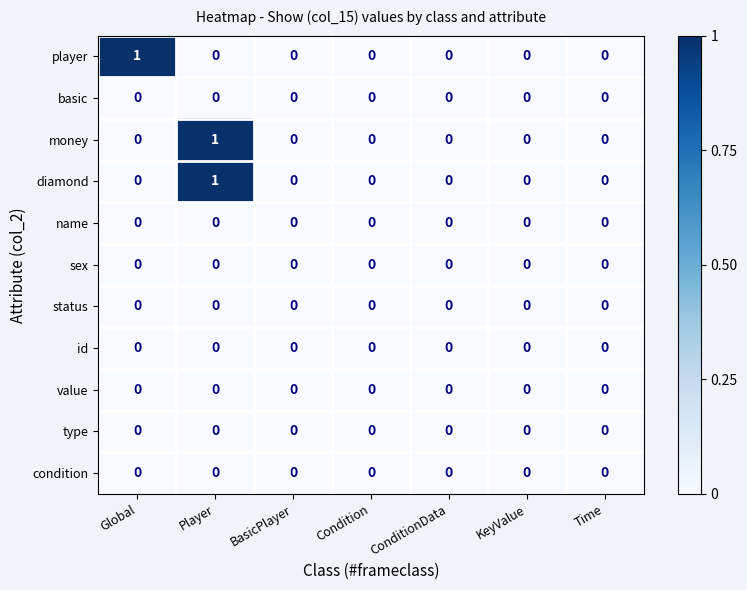

The value of id at KeyValue is 0. True or false?

True